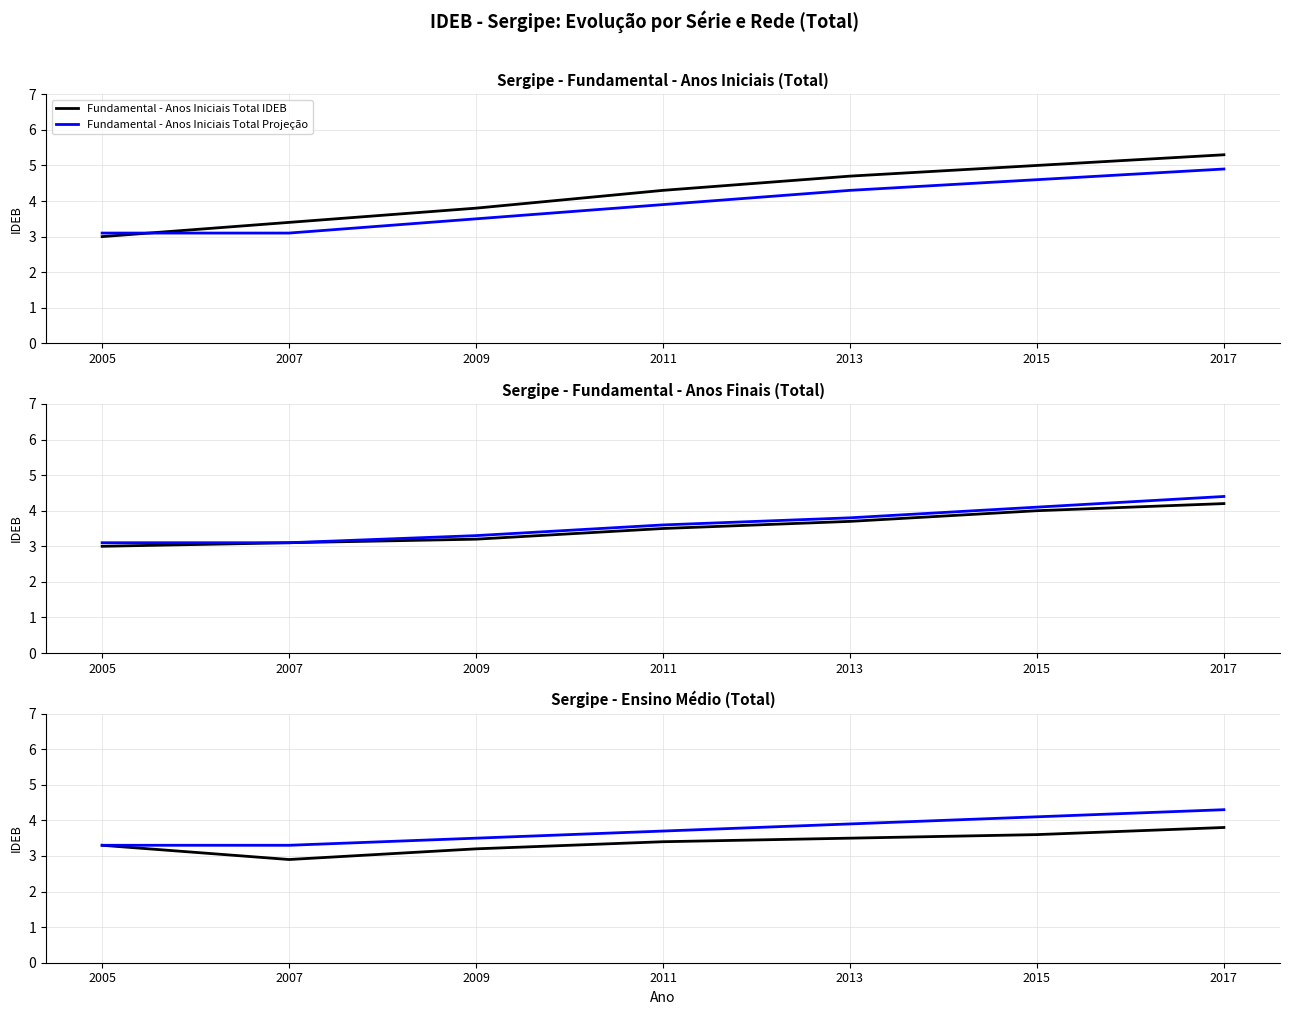

How many Ensino Médio Total IDEB values are between 3 and 4?

6